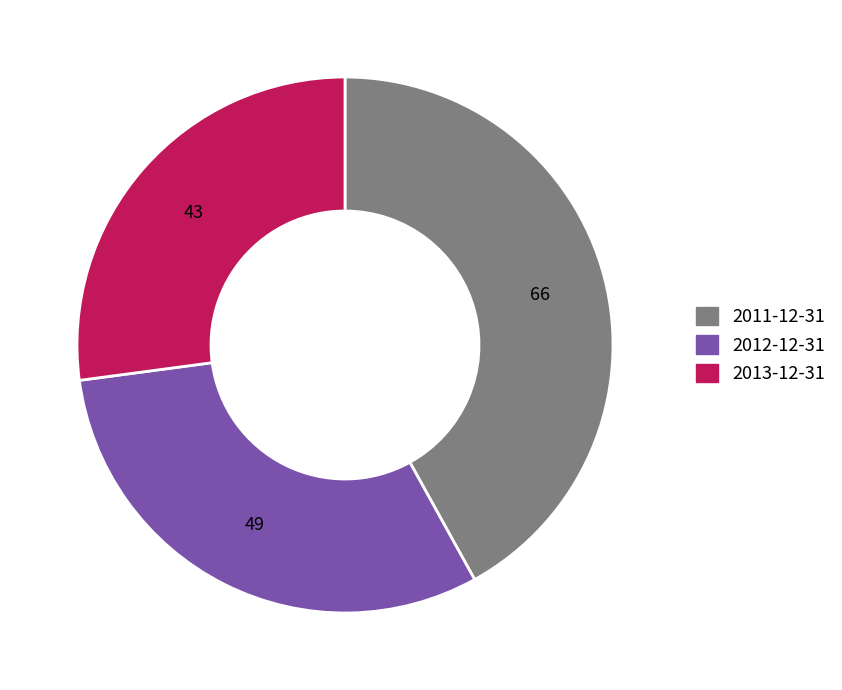

Is it true that 2012-12-31 is 31% of the pie?

True